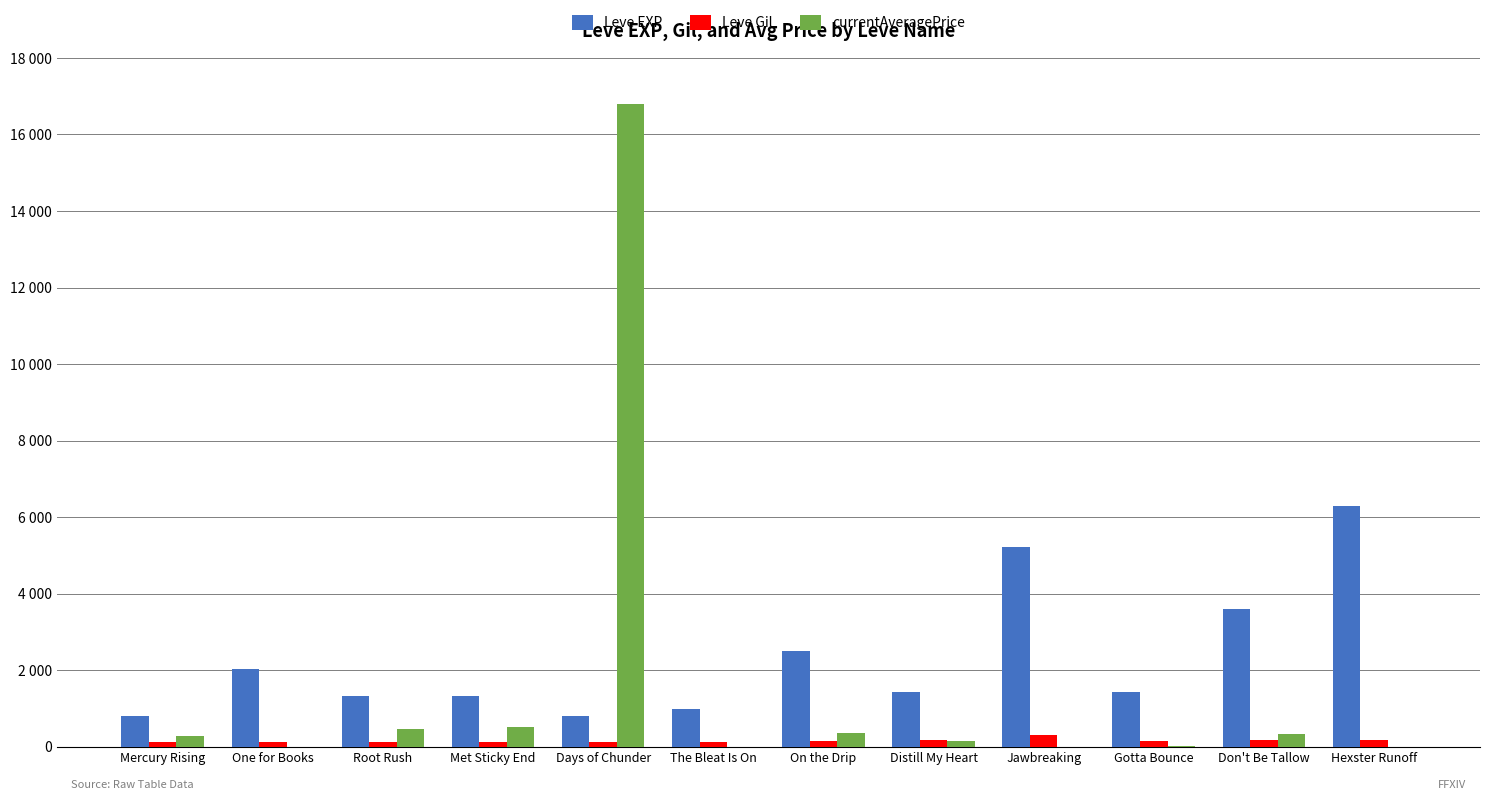

Rank the series by their maximum value, from highest to lowest.

currentAveragePrice, Leve EXP, Leve Gil